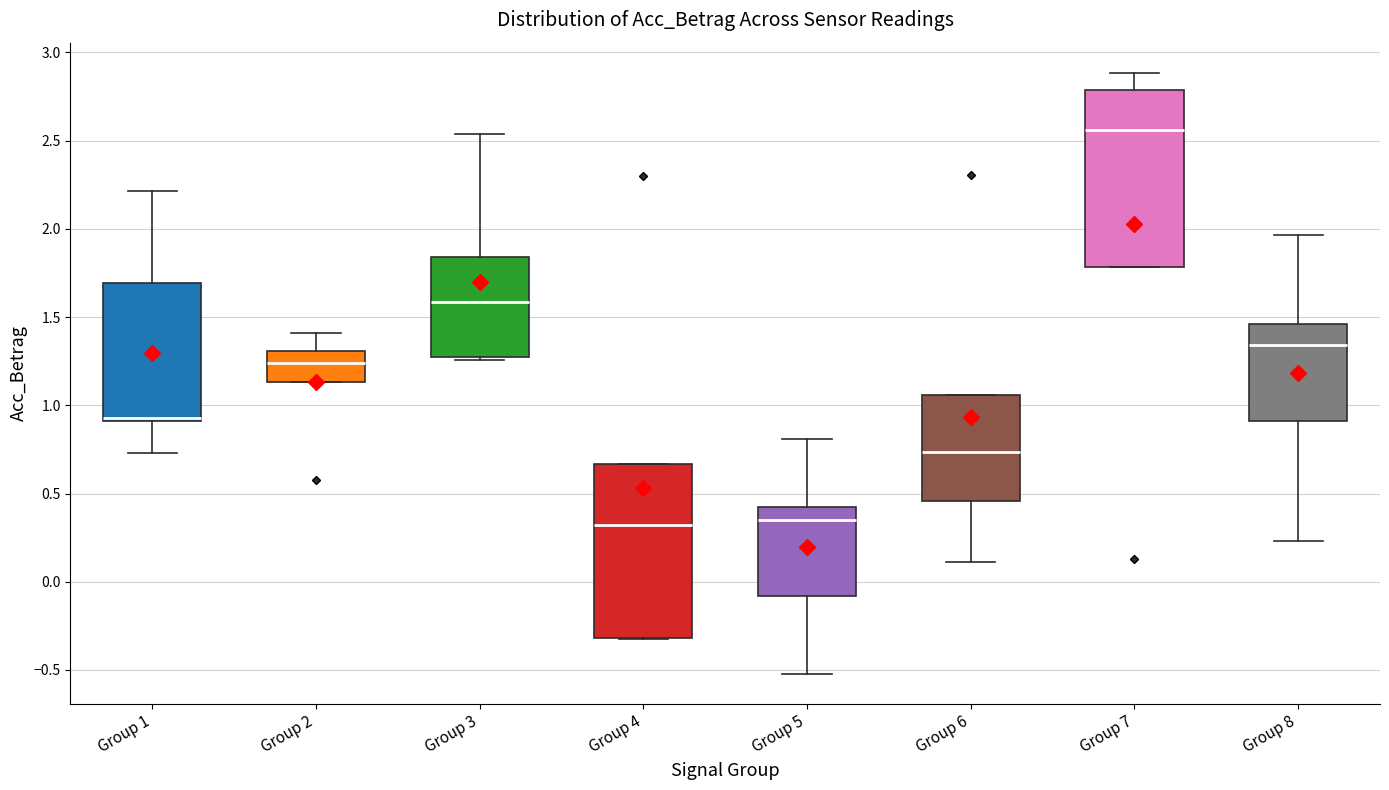

Reading left to right, transcribe this box plot: for each box, give where its median line is, the range the box spans, and where its two whiskers end, as read against the y-axis. The values are not printed on the chart, so give them approximately, as read against the axis.

Group 1: median 0.90 (just above the box's lower edge), box 0.90 to 1.70, whiskers 0.75 to 2.20
Group 2: median 1.25, box 1.15 to 1.30, whiskers 1.15 to 1.40
Group 3: median 1.60, box 1.25 to 1.85, whiskers 1.25 (just below the box's lower edge) to 2.55
Group 4: median 0.30, box -0.30 to 0.65, whiskers -0.30 to 0.65
Group 5: median 0.35, box -0.10 to 0.45, whiskers -0.50 to 0.80
Group 6: median 0.75, box 0.45 to 1.05, whiskers 0.10 to 1.05
Group 7: median 2.55, box 1.80 to 2.80, whiskers 1.80 to 2.90
Group 8: median 1.35, box 0.90 to 1.45, whiskers 0.25 to 1.95